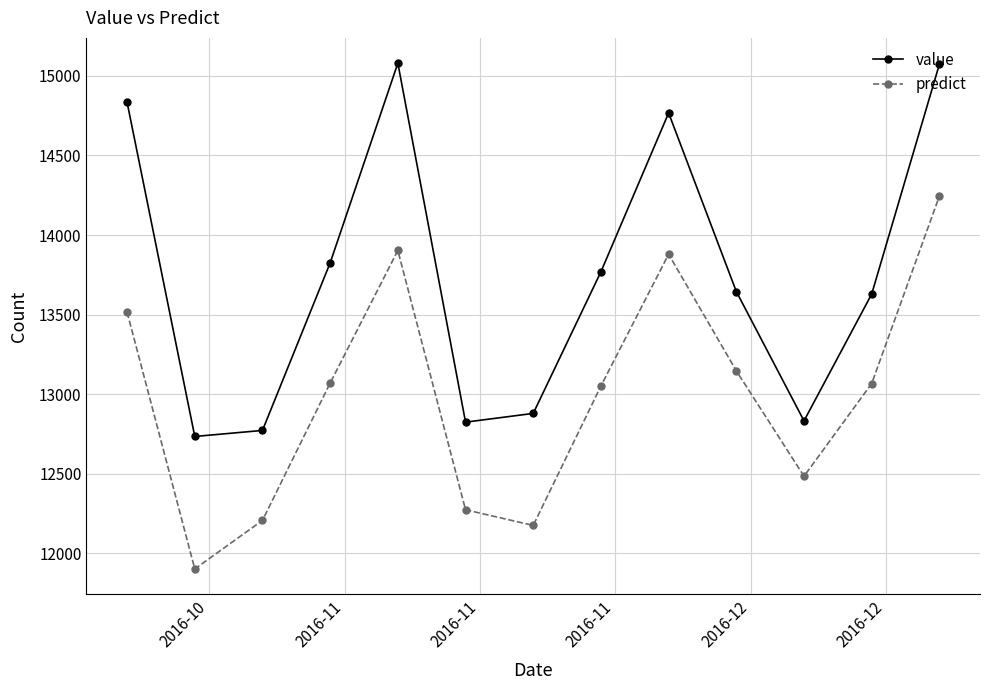

List the series in order of their overall mean, highest first.

value, predict